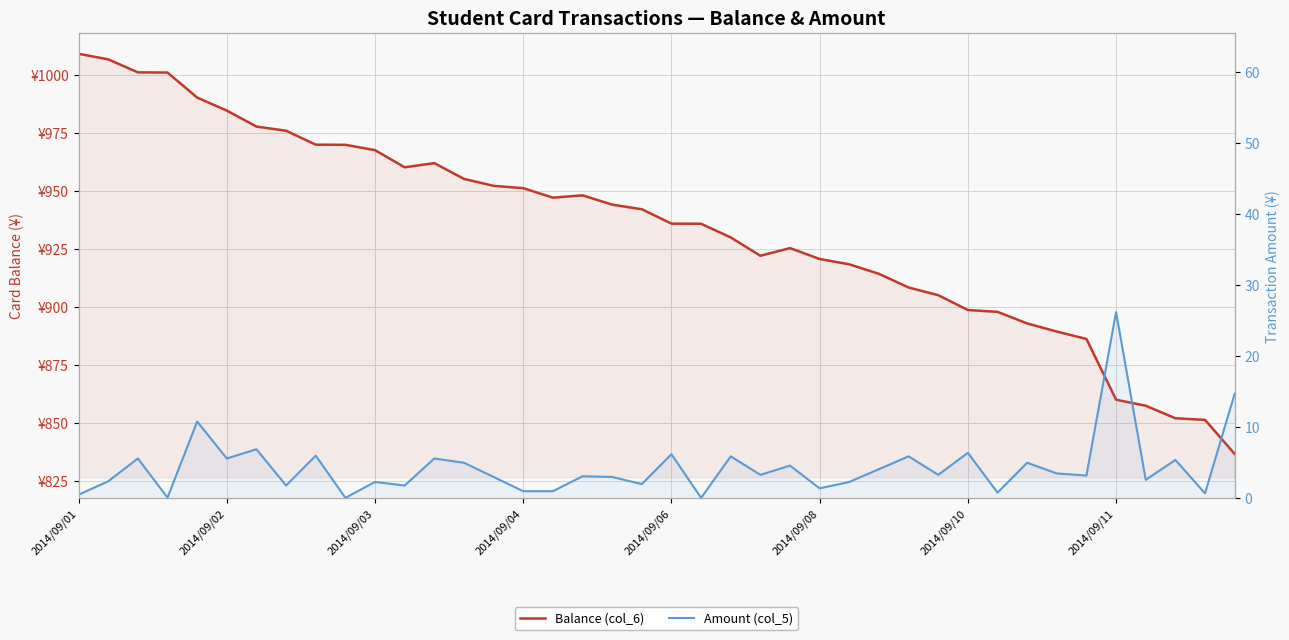

Reading left to right, extract all data points from this chart.

Balance (col_6): 1009.2	1006.8	1001.2	1001.1	990.3	984.7	977.8	976.0	970.0	970.0	967.7	960.3	962.1	955.3	952.3	951.3	947.2	948.2	944.2	942.2	936.0	935.9	930.0	922.1	925.4	920.7	918.4	914.3	908.4	905.1	898.7	897.9	892.9	889.4	886.2	860.0	857.4	852.0	851.3	836.6
Amount (col_5): 0.5	2.4	5.6	0.1	10.8	5.6	6.9	1.8	6.0	0.1	2.3	1.8	5.6	5.0	3.0	1.0	1.0	3.1	3.0	2.0	6.2	0.1	5.9	3.3	4.6	1.4	2.3	4.1	5.9	3.3	6.4	0.8	5.0	3.5	3.2	26.2	2.6	5.4	0.7	14.7